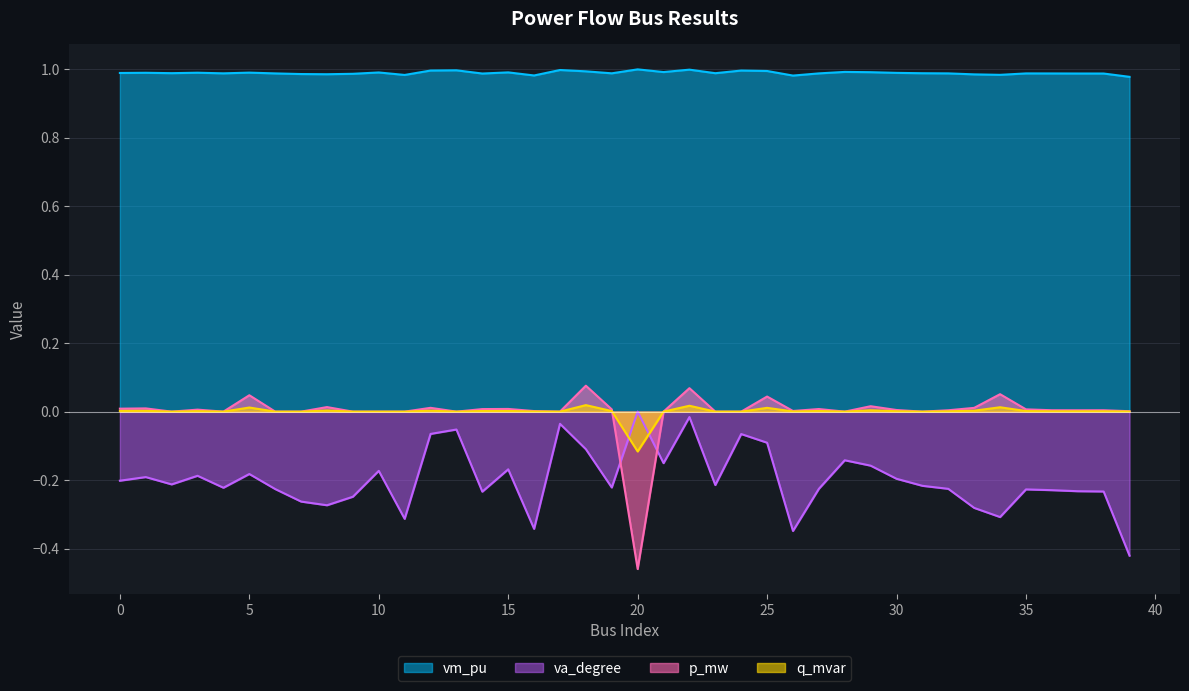

What are all the series names shown in the legend?

vm_pu, va_degree, p_mw, q_mvar